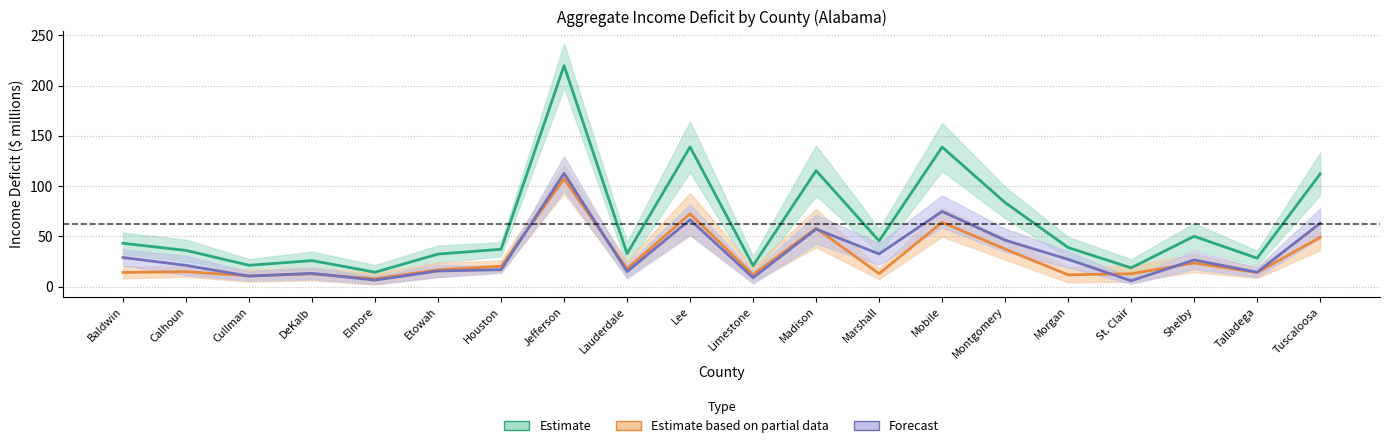

What is the difference between the maximum and minimum values in the Forecast series?

106.8